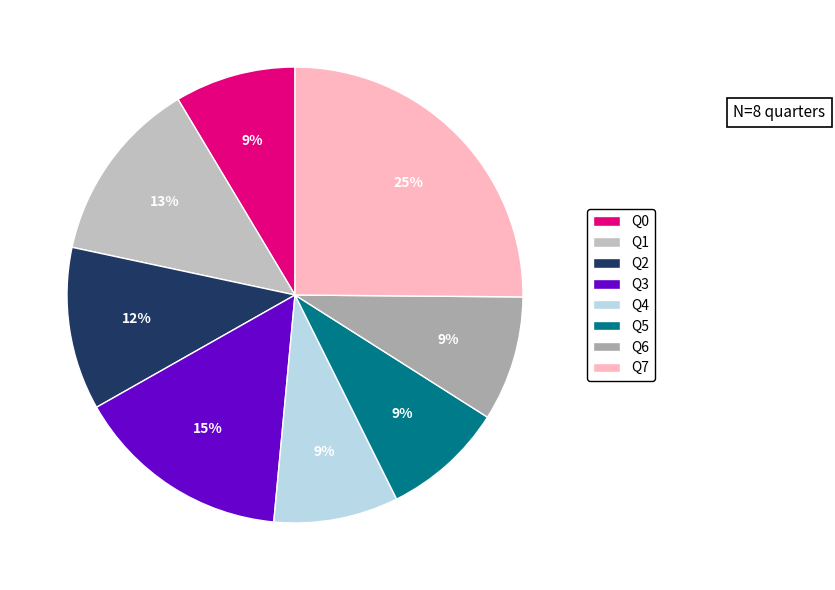

Rank the categories by value from highest to lowest.

Q7, Q3, Q1, Q2, Q6, Q4, Q5, Q0